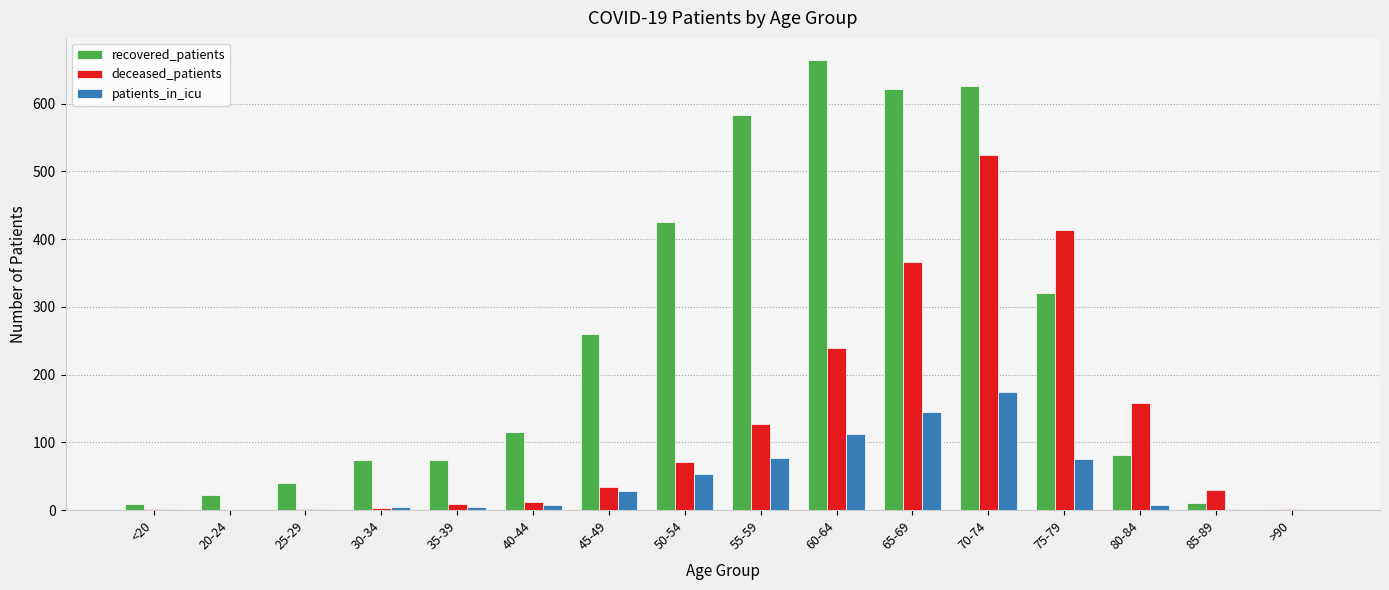

What is the highest value of the recovered_patients series?

664